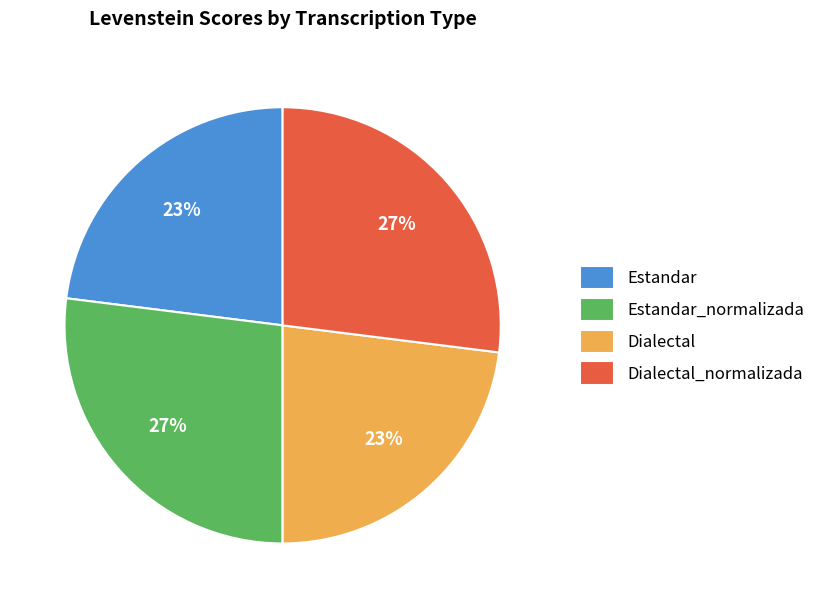

Do Dialectal_normalizada and Estandar_normalizada together represent more than half of the pie?

Yes